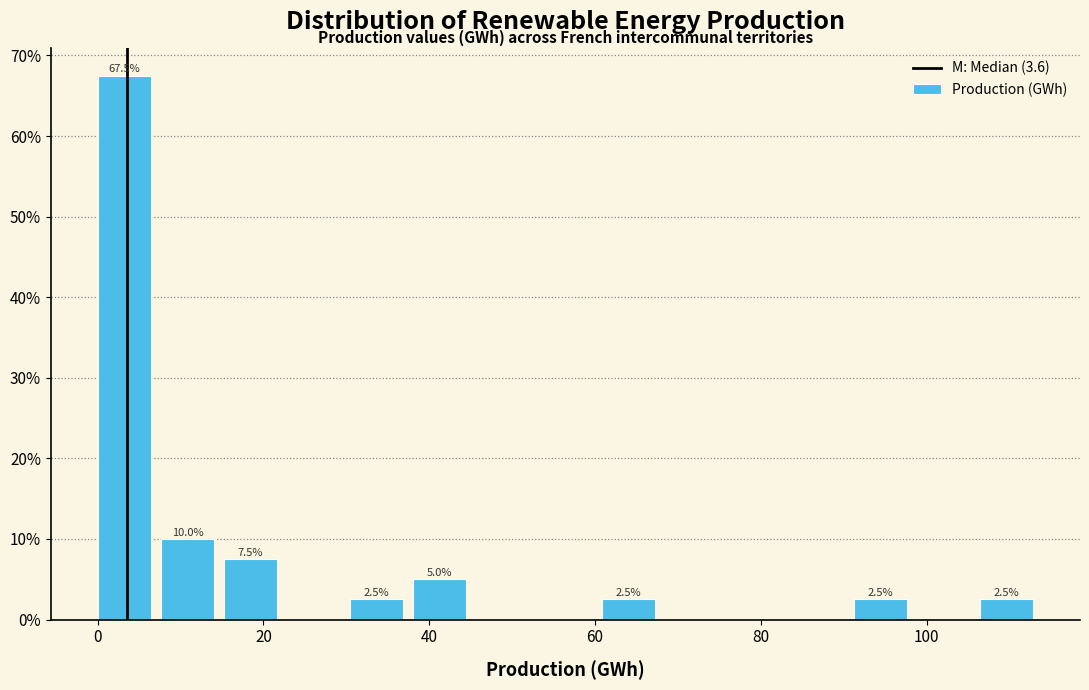

Around what value on the x-axis is the tallest bar? Give the approximate position of its centre, as read against the axis.

4